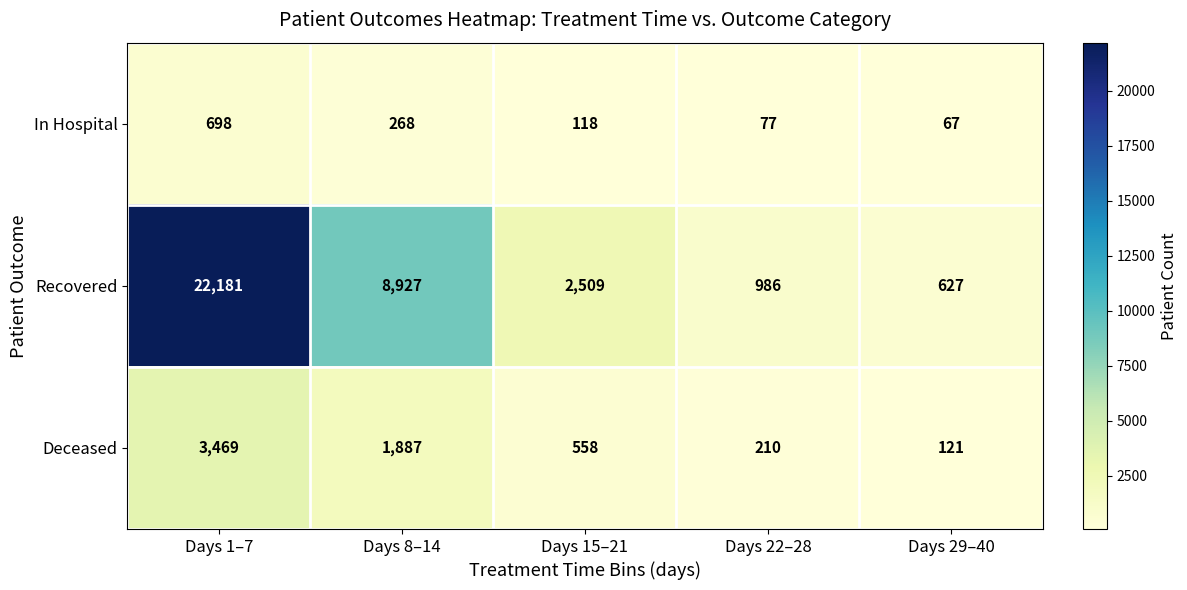

Reading right to left, extract all data points from this chart.

In Hospital: Days 29–40=67	Days 22–28=77	Days 15–21=118	Days 8–14=268	Days 1–7=698
Recovered: Days 29–40=627	Days 22–28=986	Days 15–21=2509	Days 8–14=8927	Days 1–7=22181
Deceased: Days 29–40=121	Days 22–28=210	Days 15–21=558	Days 8–14=1887	Days 1–7=3469